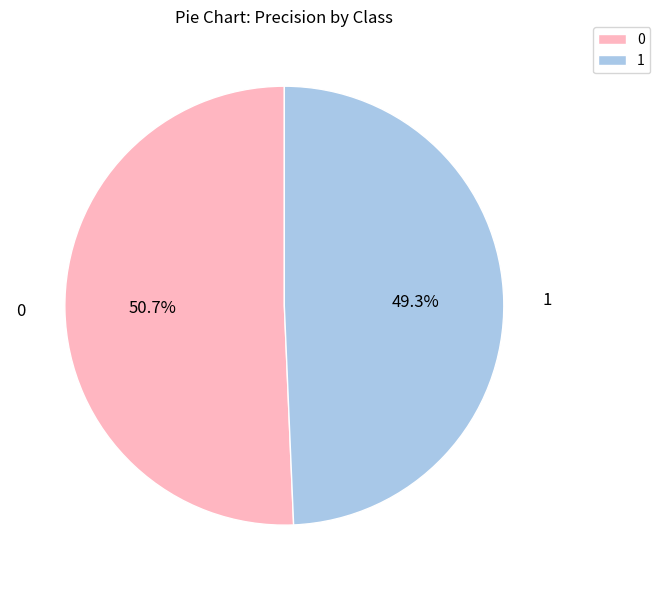

The 0 slice represents 51% of the pie. True or false?

True